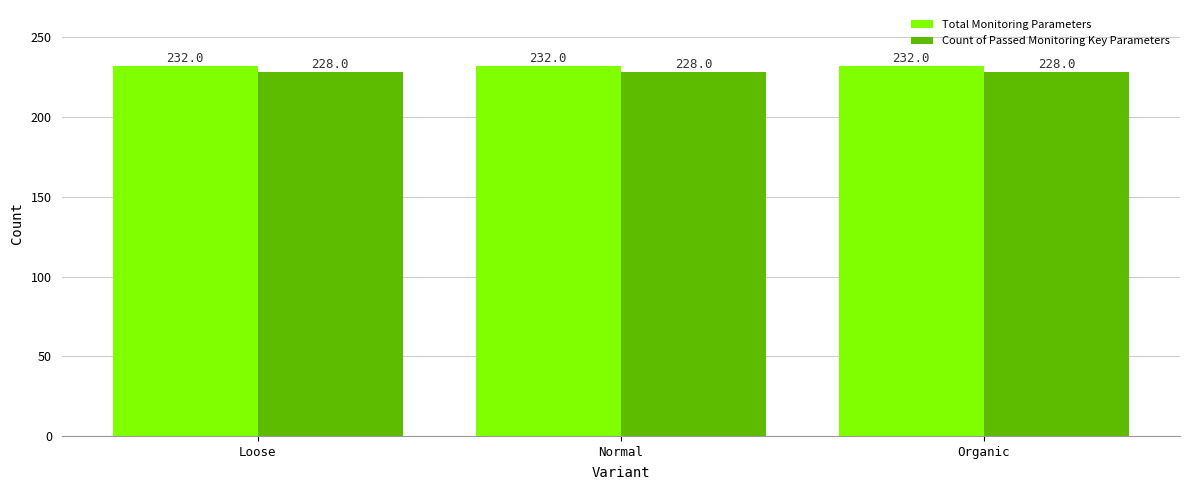

What is the sum of all Total Monitoring Parameters values?

696